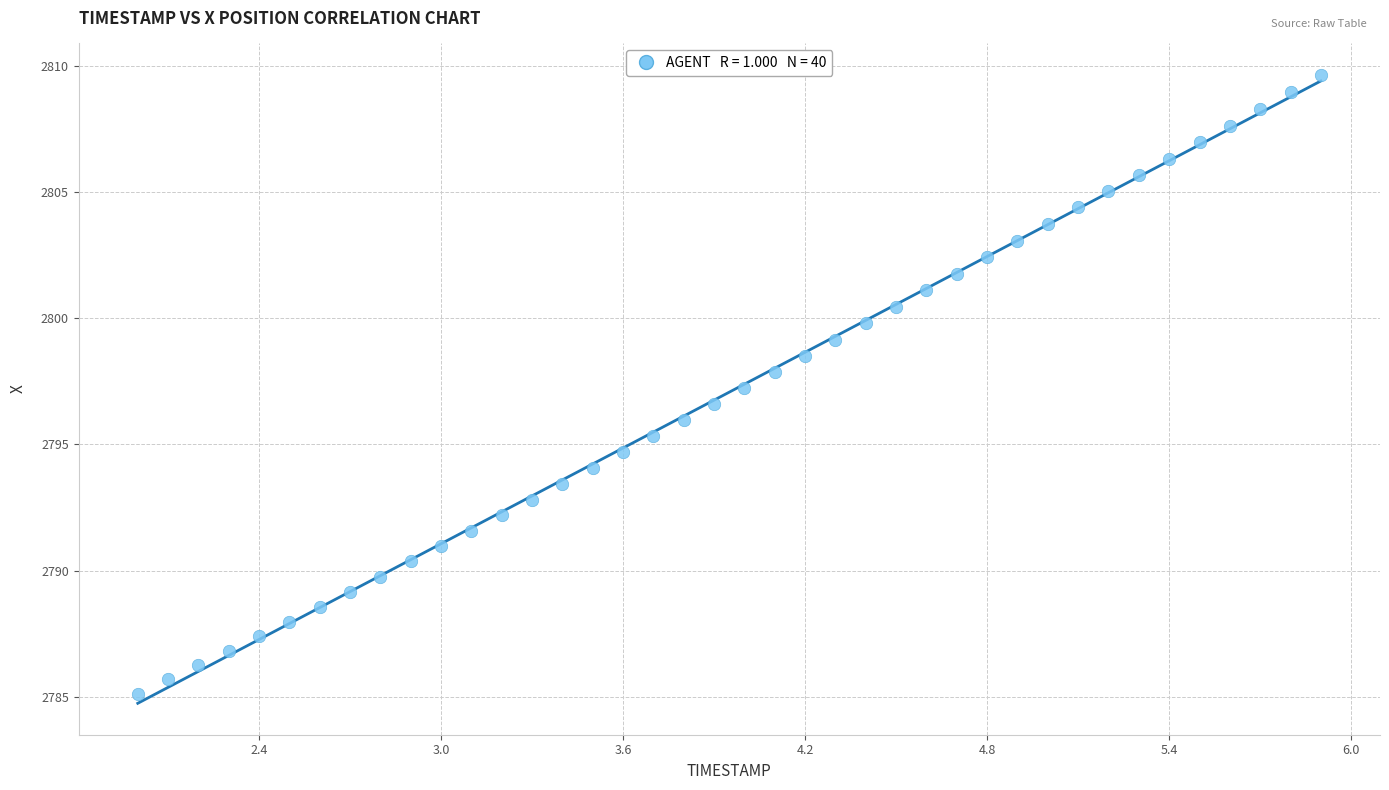

What is the range of Y values (max minus min)?

24.5